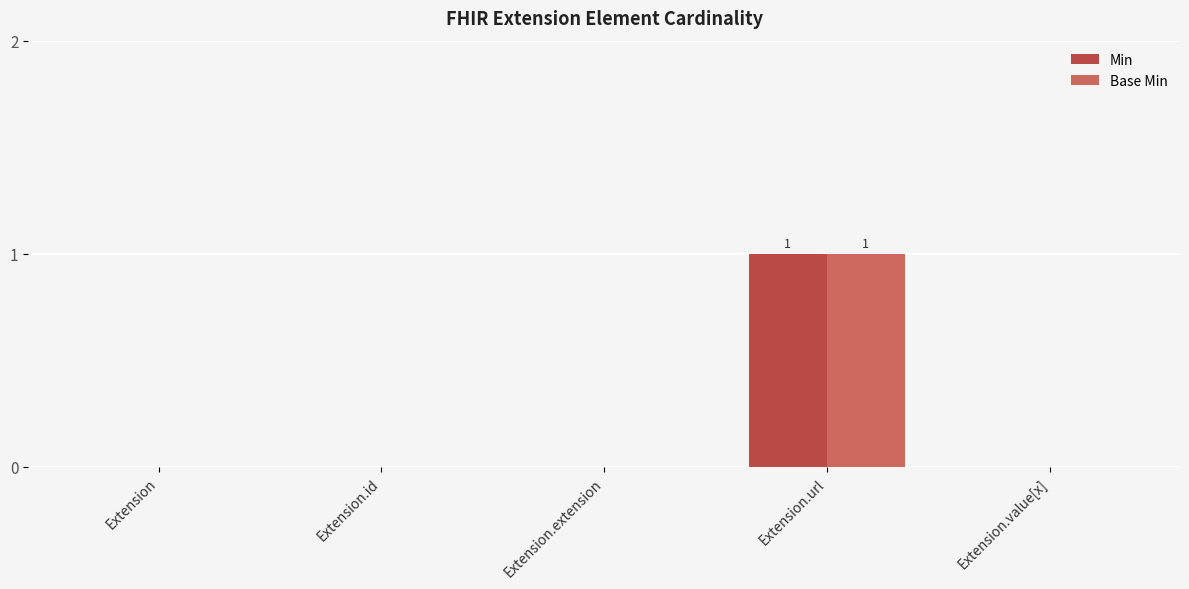

True or false: Base Min has a value of 0 at Extension.id.

True